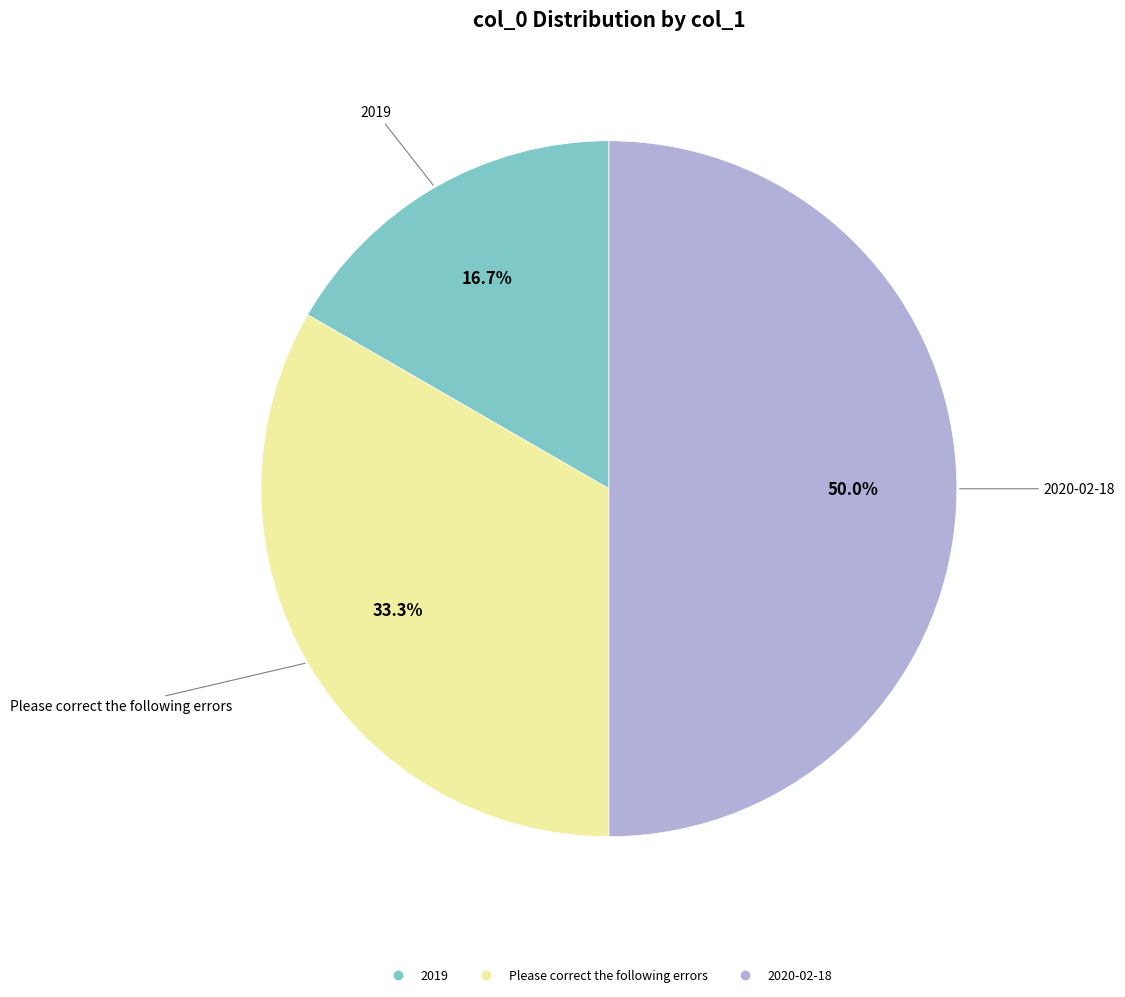

To the nearest percent, what is the difference between the Please correct the following errors and 2019 slice percentages?

17%